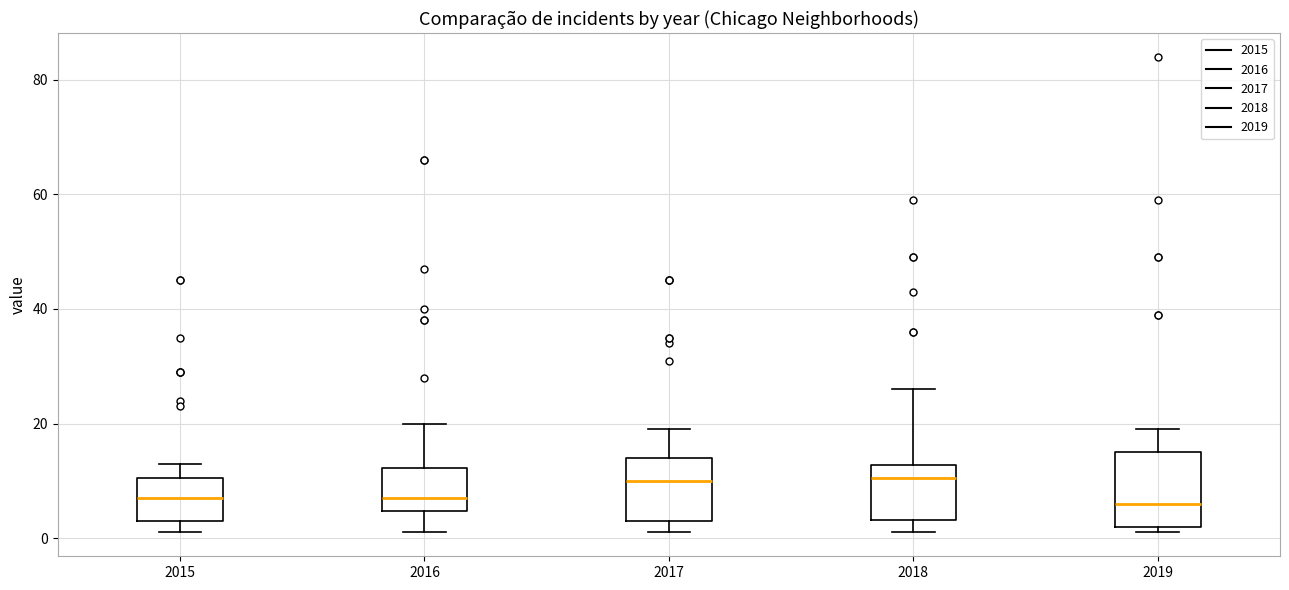

Reading left to right, transcribe this box plot: for each box, give where its median line is, the range the box spans, and where its two whiskers end, as read against the y-axis. The values are not printed on the chart, so give them approximately, as read against the axis.

2015: median 8, box 4 to 10, whiskers 2 to 14
2016: median 8, box 4 to 12, whiskers 2 to 20
2017: median 10, box 4 to 14, whiskers 2 to 20
2018: median 10, box 4 to 12, whiskers 2 to 26
2019: median 6, box 2 to 16, whiskers 2 (just below the box's lower edge) to 20